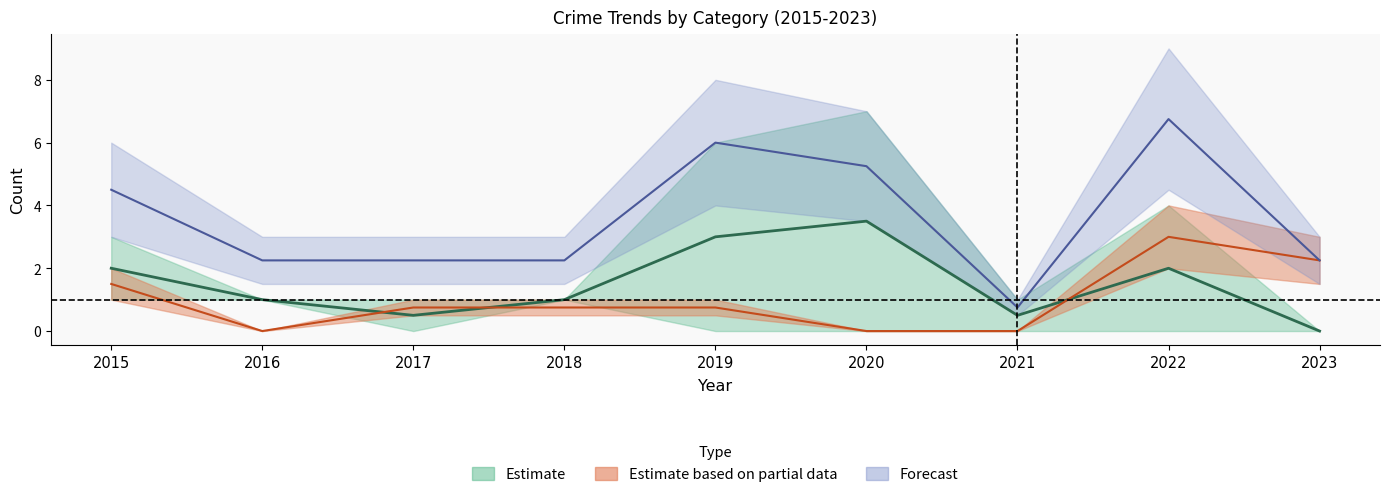

What is the sum of the Robbery values at 2021 and 2022?

3.0